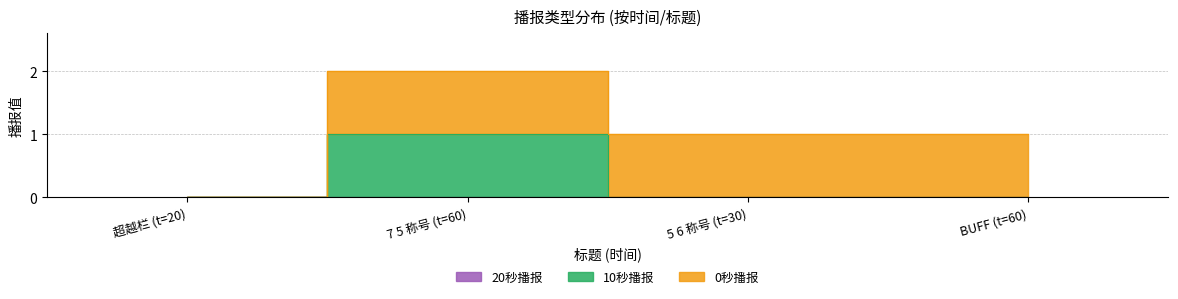

What is the difference between the maximum and minimum values in the 10秒播报 series?

1